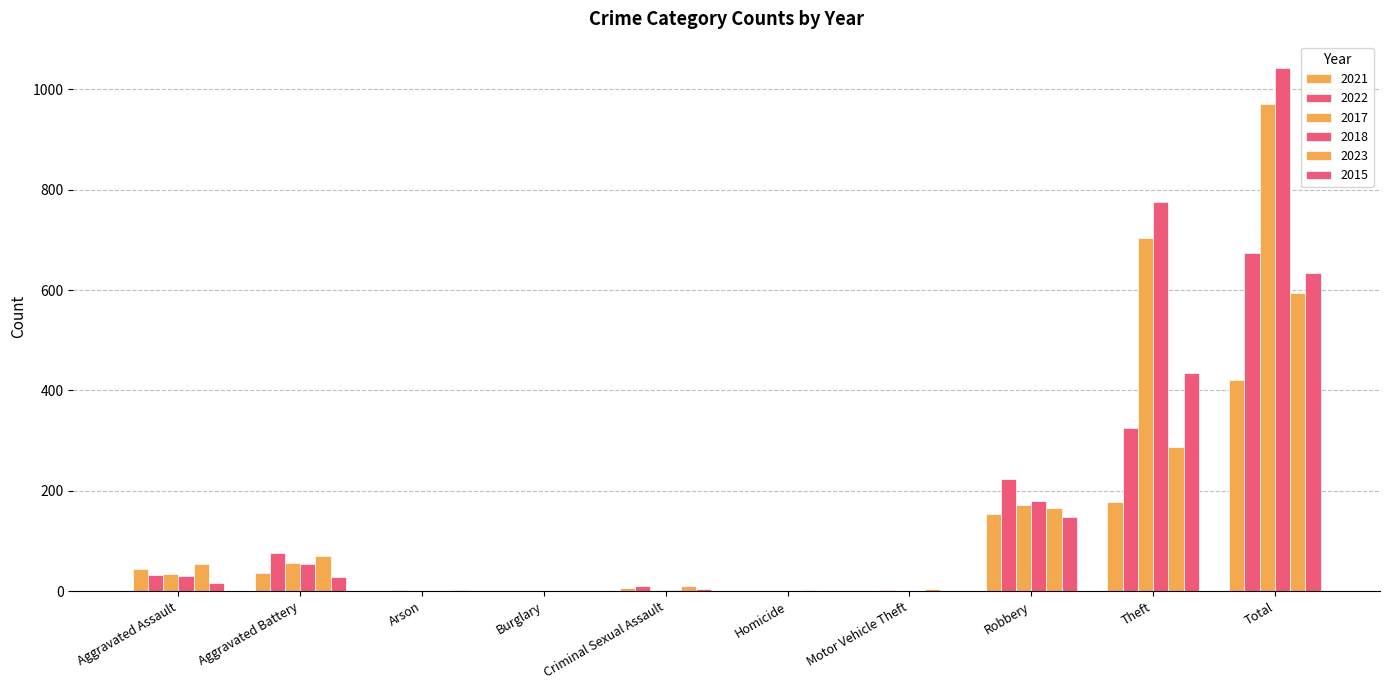

Between Aggravated Battery and Motor Vehicle Theft, which series saw the biggest shift?

2022